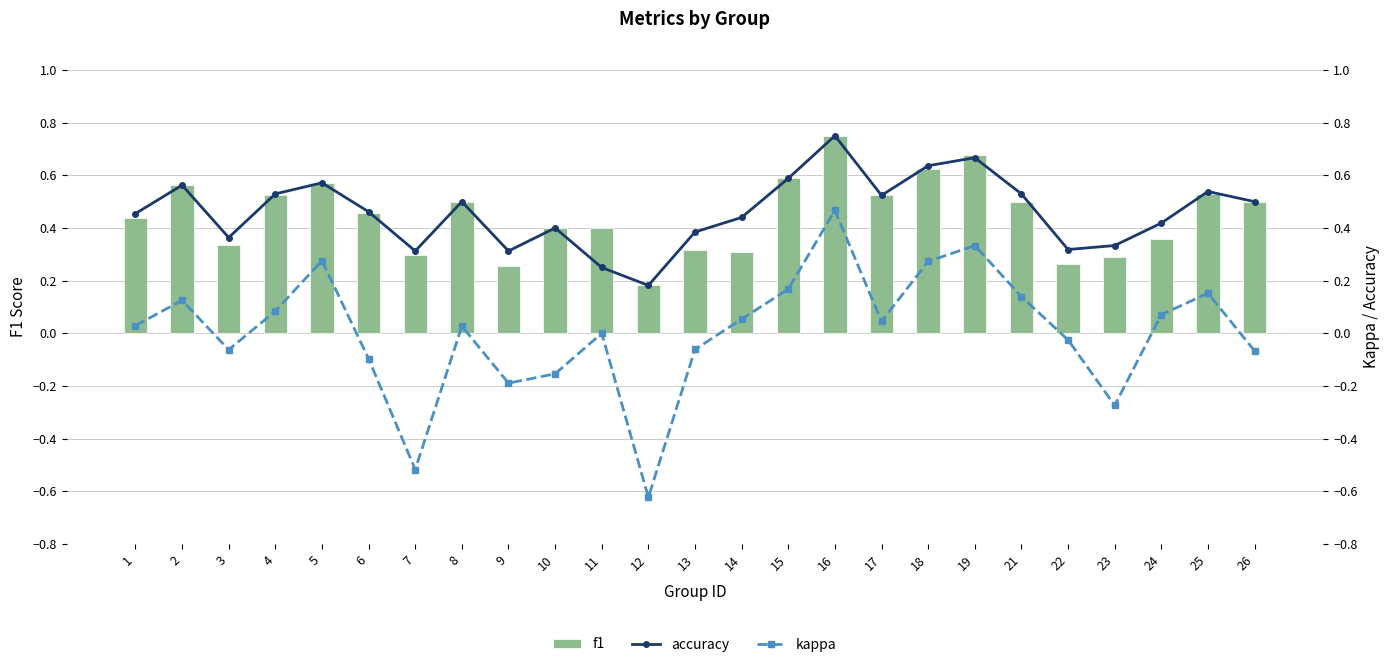

How many series are shown in this chart?

3